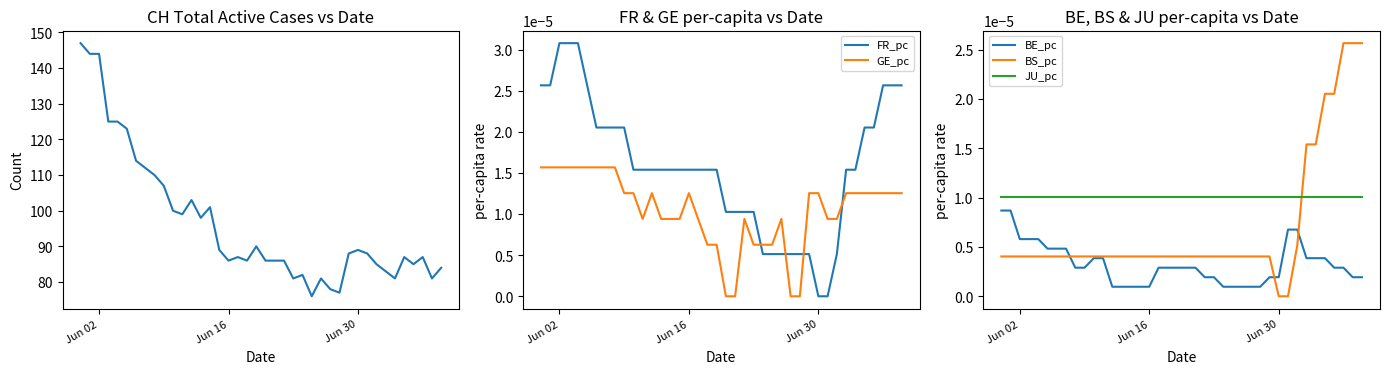

List the series in order of their peak value, lowest first.

BE_pc, JU_pc, GE_pc, BS_pc, FR_pc, CH